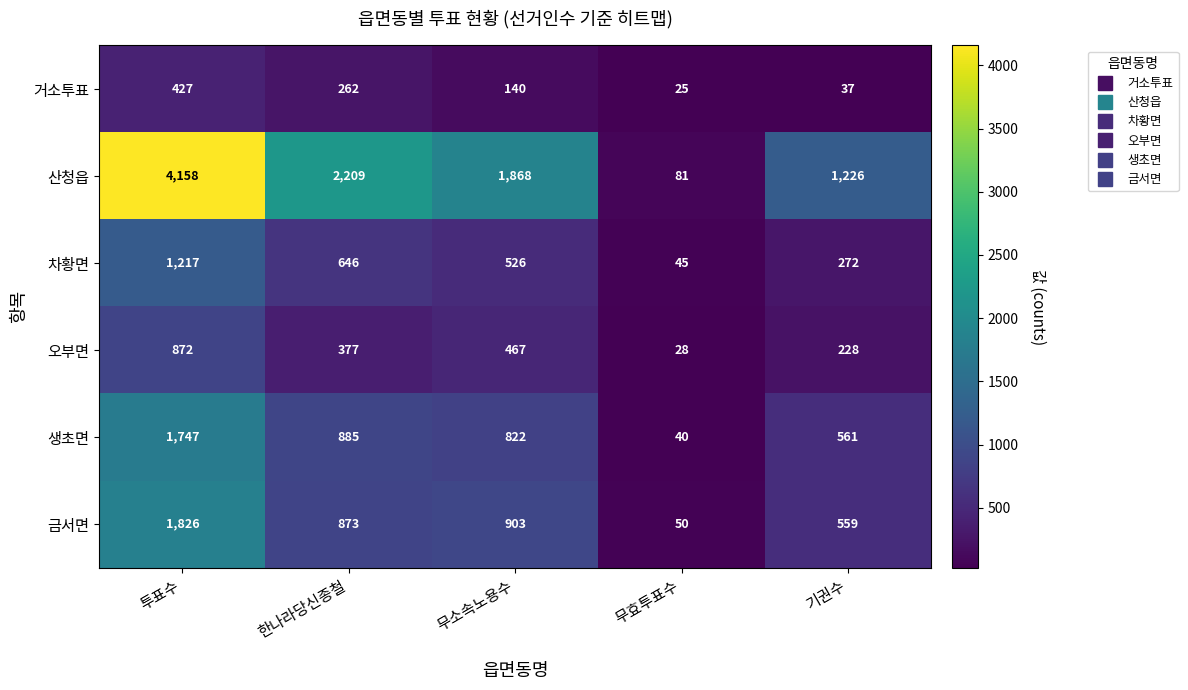

At which category is the sum across all series the highest?

투표수